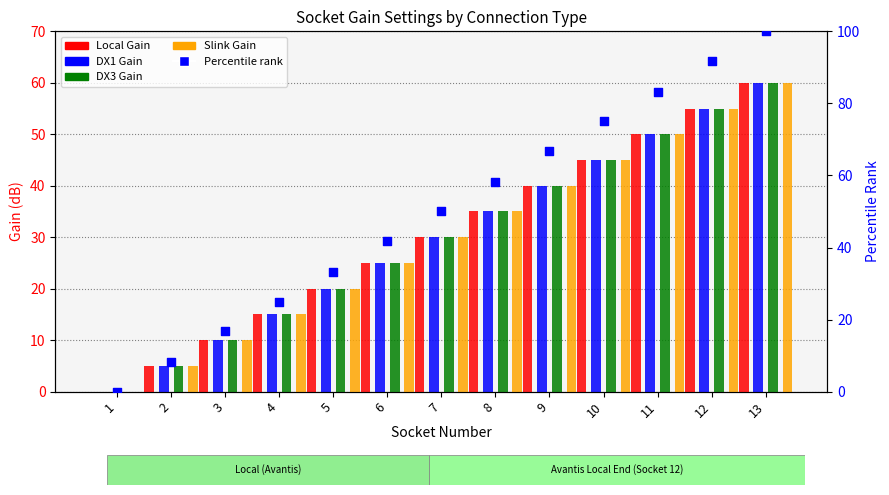

Which series contains the lowest Y value?

Local Gain